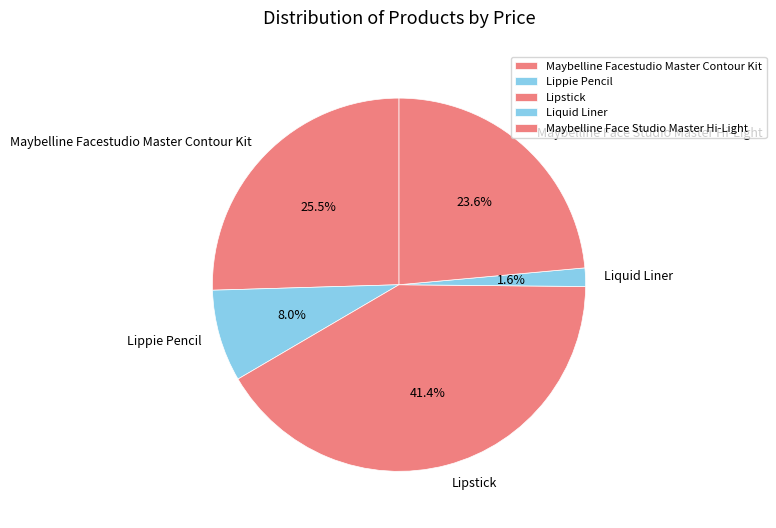

To the nearest percent, what percentage of the pie is Liquid Liner?

2%